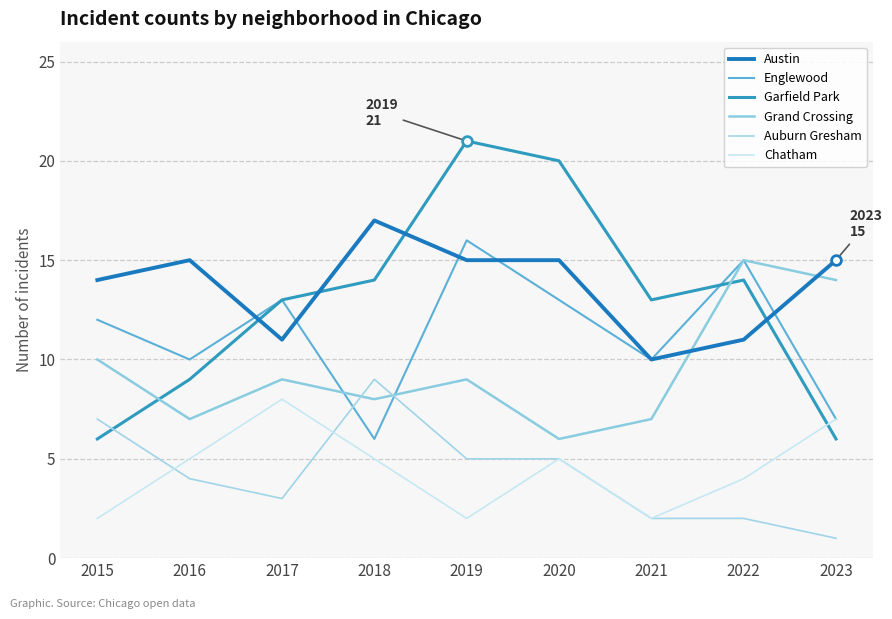

Reading right to left, what are all the values shown in this chart?

Austin: 2023=15	2022=11	2021=10	2020=15	2019=15	2018=17	2017=11	2016=15	2015=14
Englewood: 2023=7	2022=15	2021=10	2020=13	2019=16	2018=6	2017=13	2016=10	2015=12
Garfield Park: 2023=6	2022=14	2021=13	2020=20	2019=21	2018=14	2017=13	2016=9	2015=6
Grand Crossing: 2023=14	2022=15	2021=7	2020=6	2019=9	2018=8	2017=9	2016=7	2015=10
Auburn Gresham: 2023=1	2022=2	2021=2	2020=5	2019=5	2018=9	2017=3	2016=4	2015=7
Chatham: 2023=7	2022=4	2021=2	2020=5	2019=2	2018=5	2017=8	2016=5	2015=2